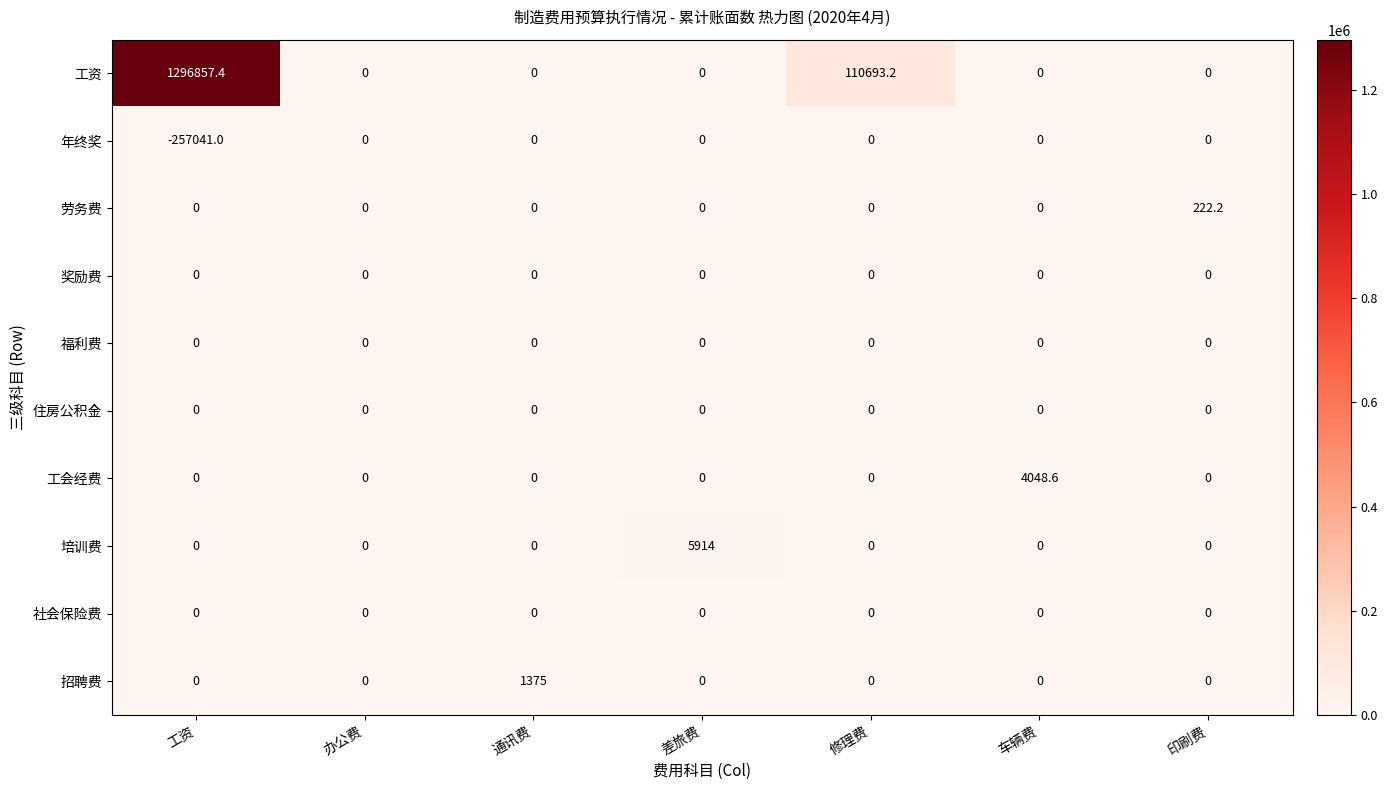

True or false: 劳务费 has a value of 222.2 at 印刷费.

True